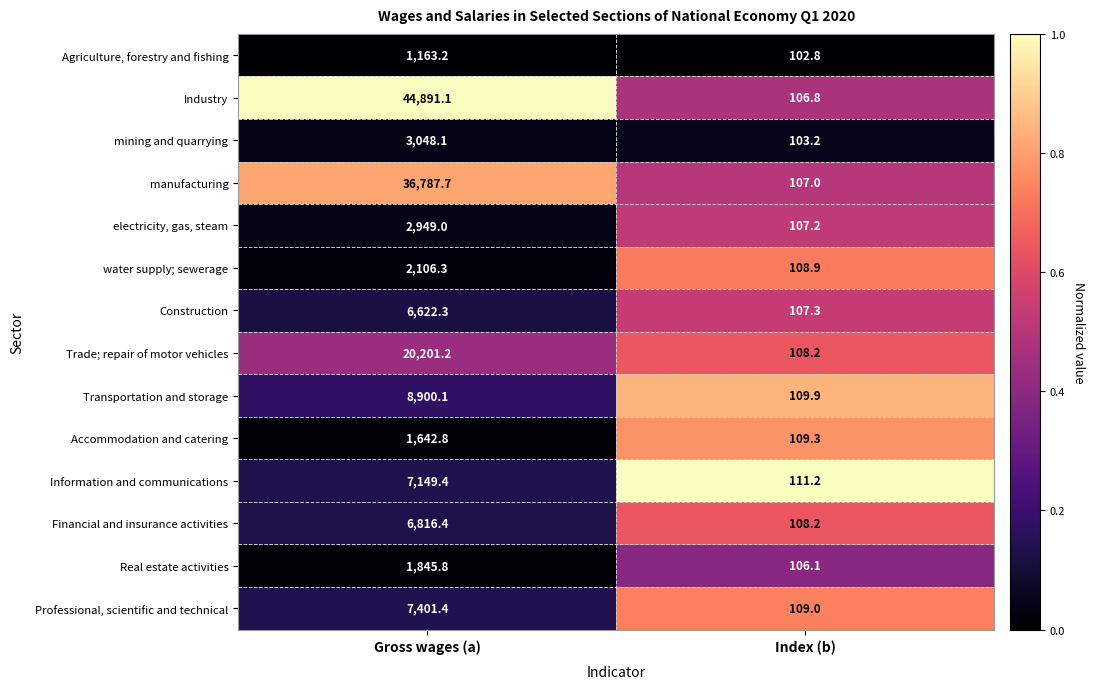

Is it true that Financial and insurance activities equals 108.2 at Index (b)?

True